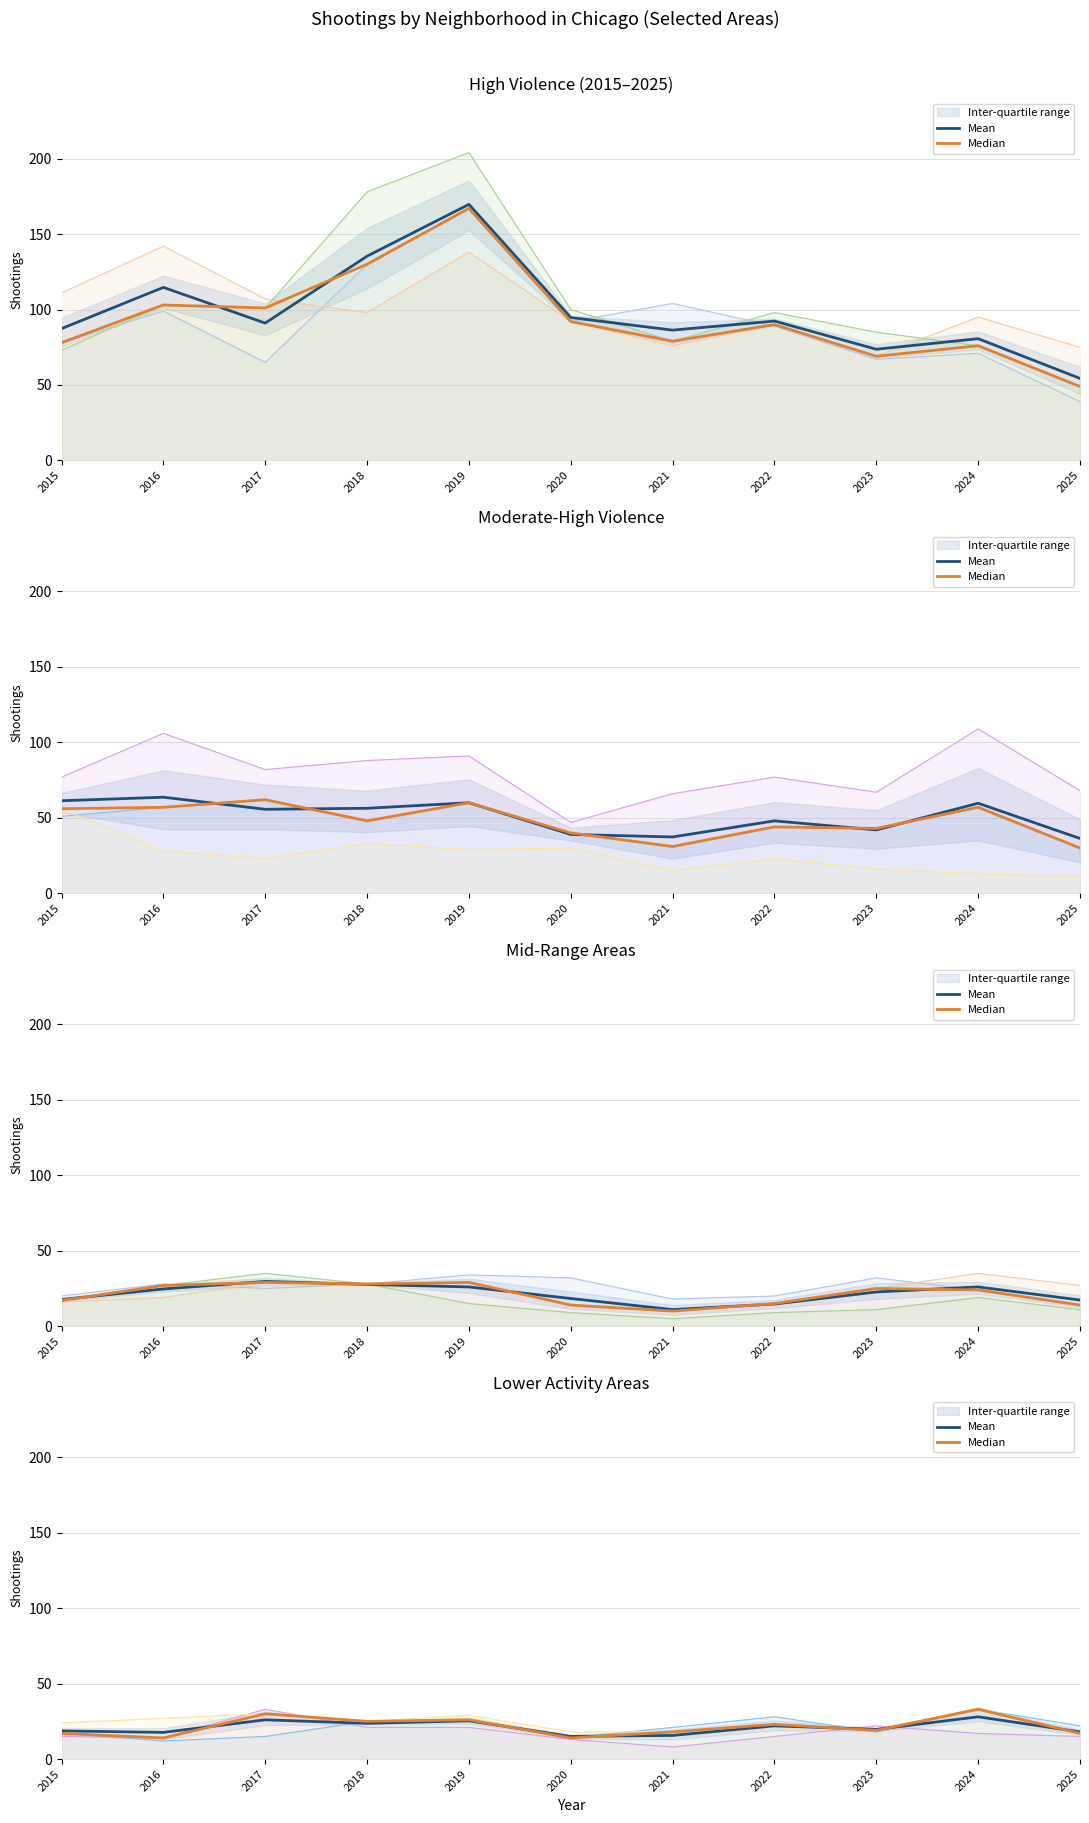

Does the chart display data point markers on the line(s)?

No